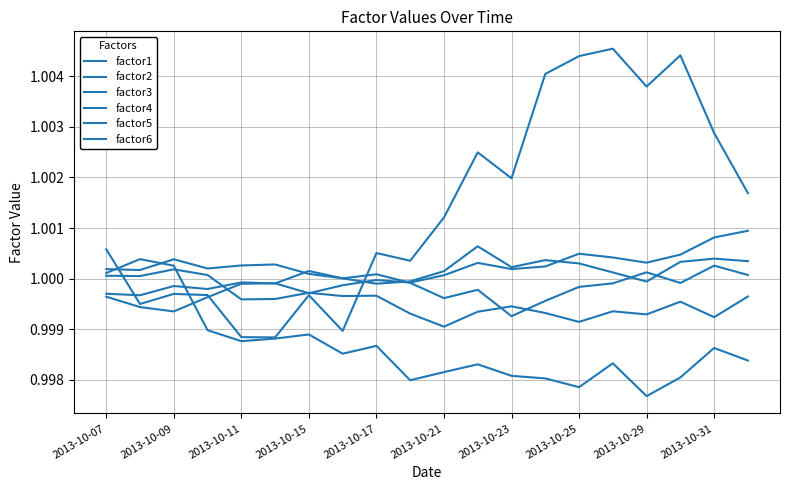

Where is the first local minimum for factor1?

2013-10-09